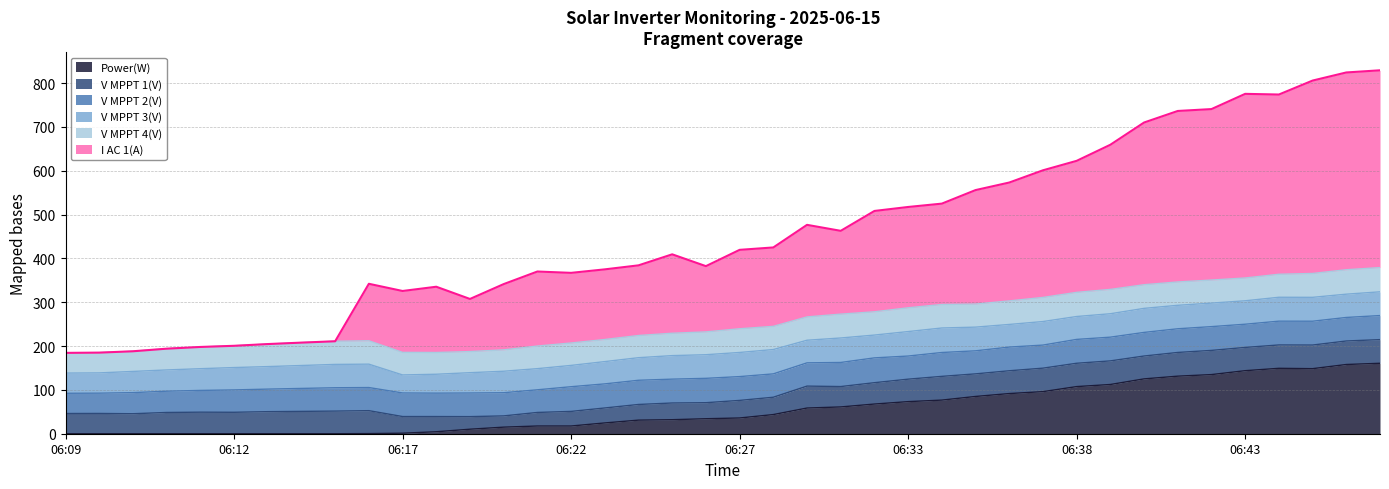

How many categories are shown in the chart?

40